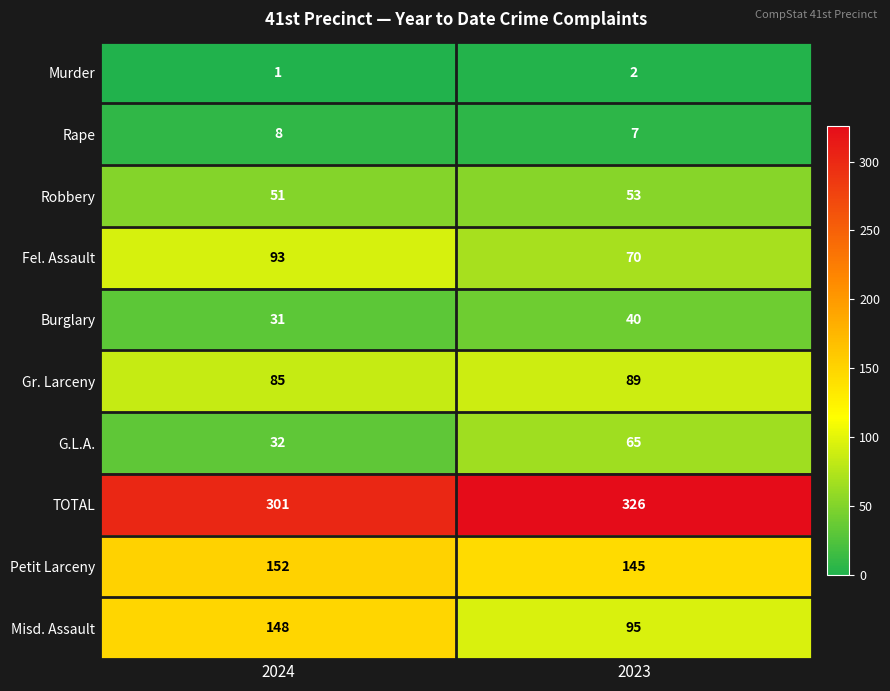

Which series has the largest range (max minus min)?

Misd. Assault